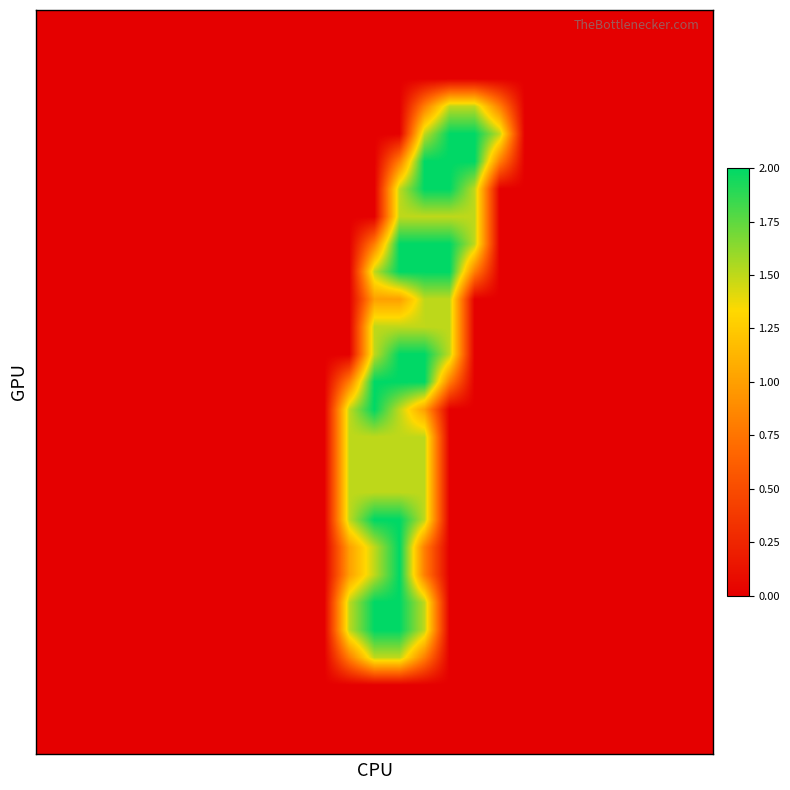

At which category is the sum across all series the highest?

14